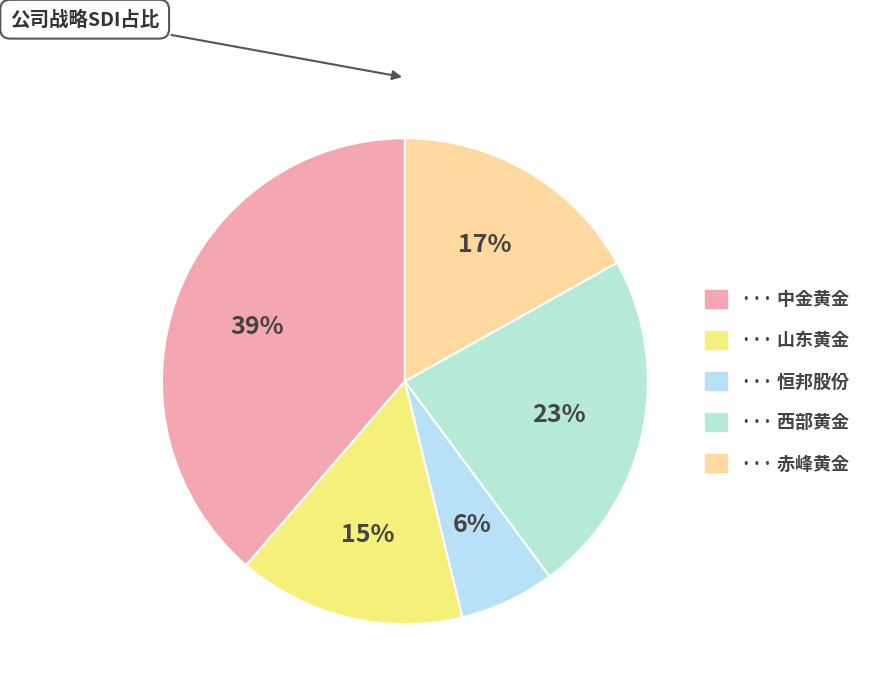

How many slices are in this pie chart?

5